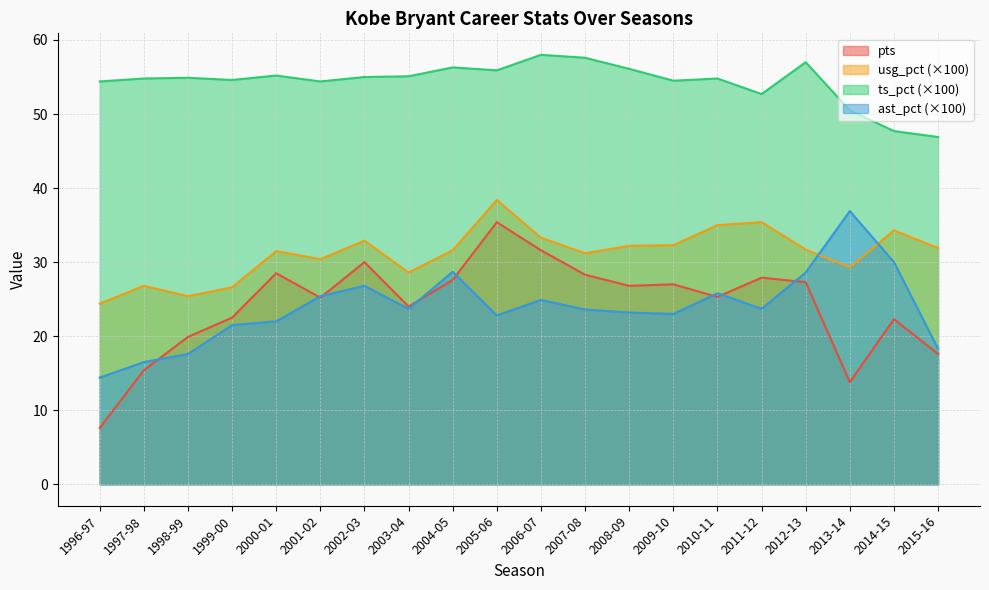

Which series has the largest total across all categories?

ts_pct (×100)